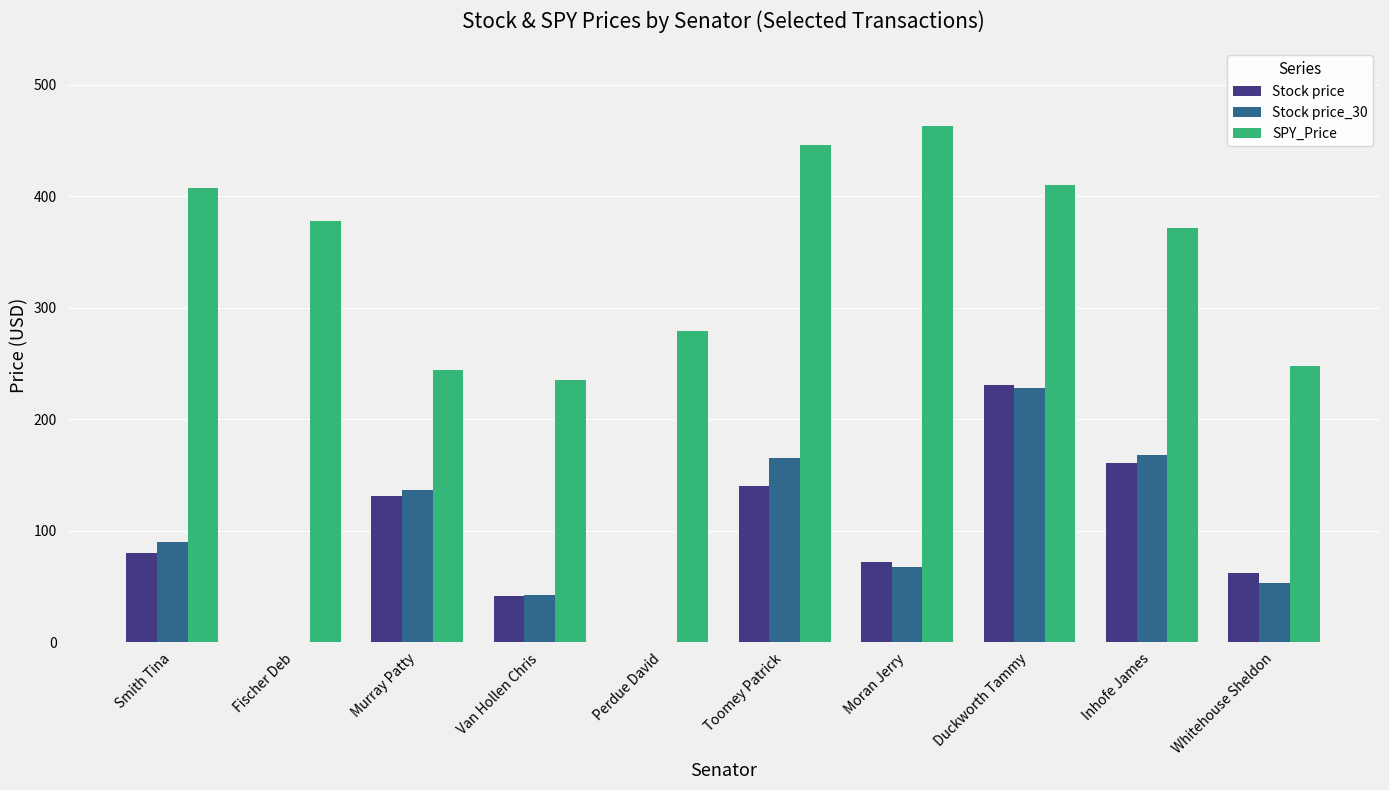

The Stock price_30 series shows 227.9 at Duckworth Tammy. True or false?

True